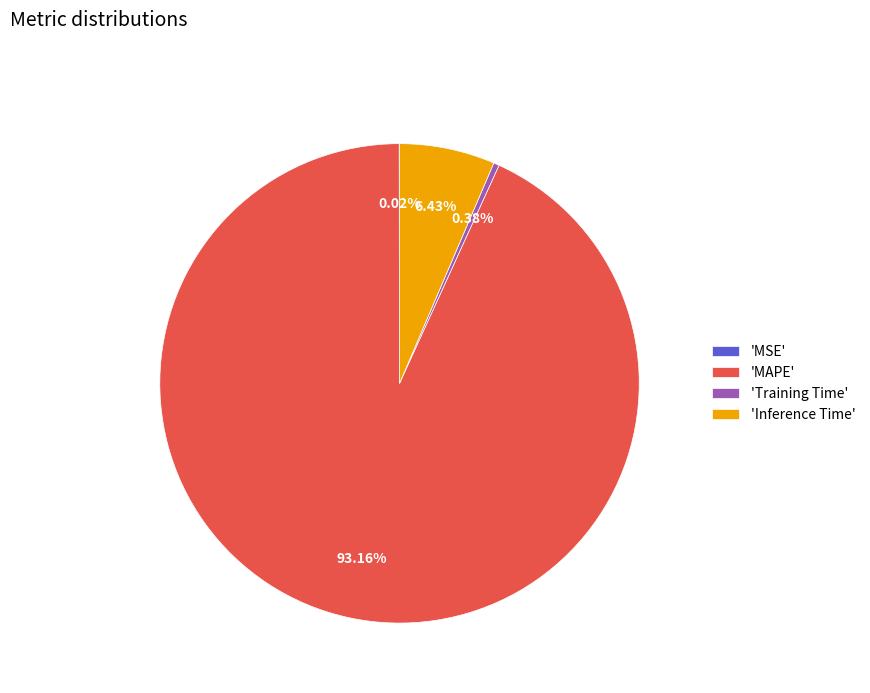

Does any single category account for the majority?

Yes